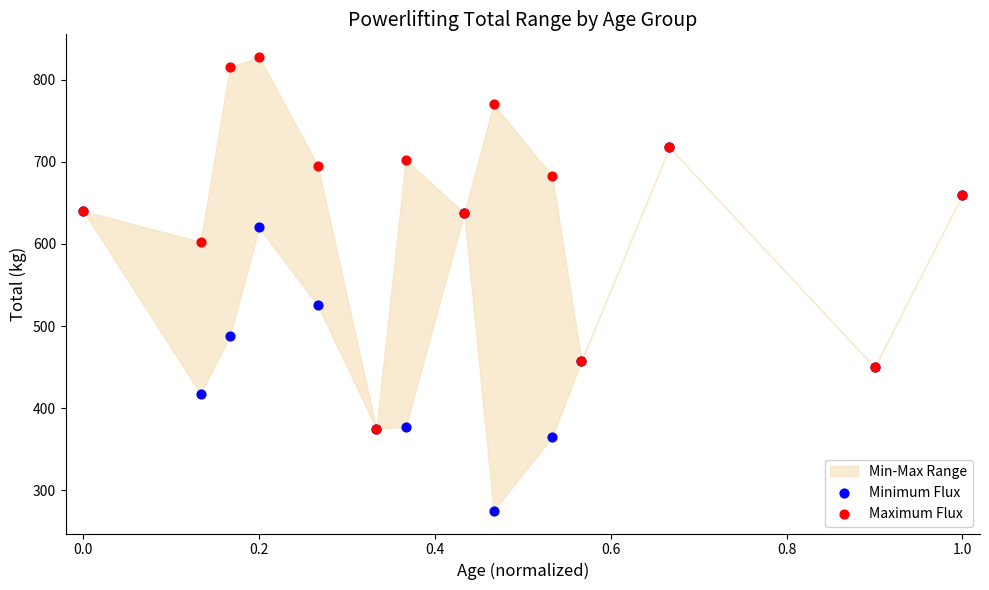

In the Minimum Flux series, what Y value is closest to 496?

487.5